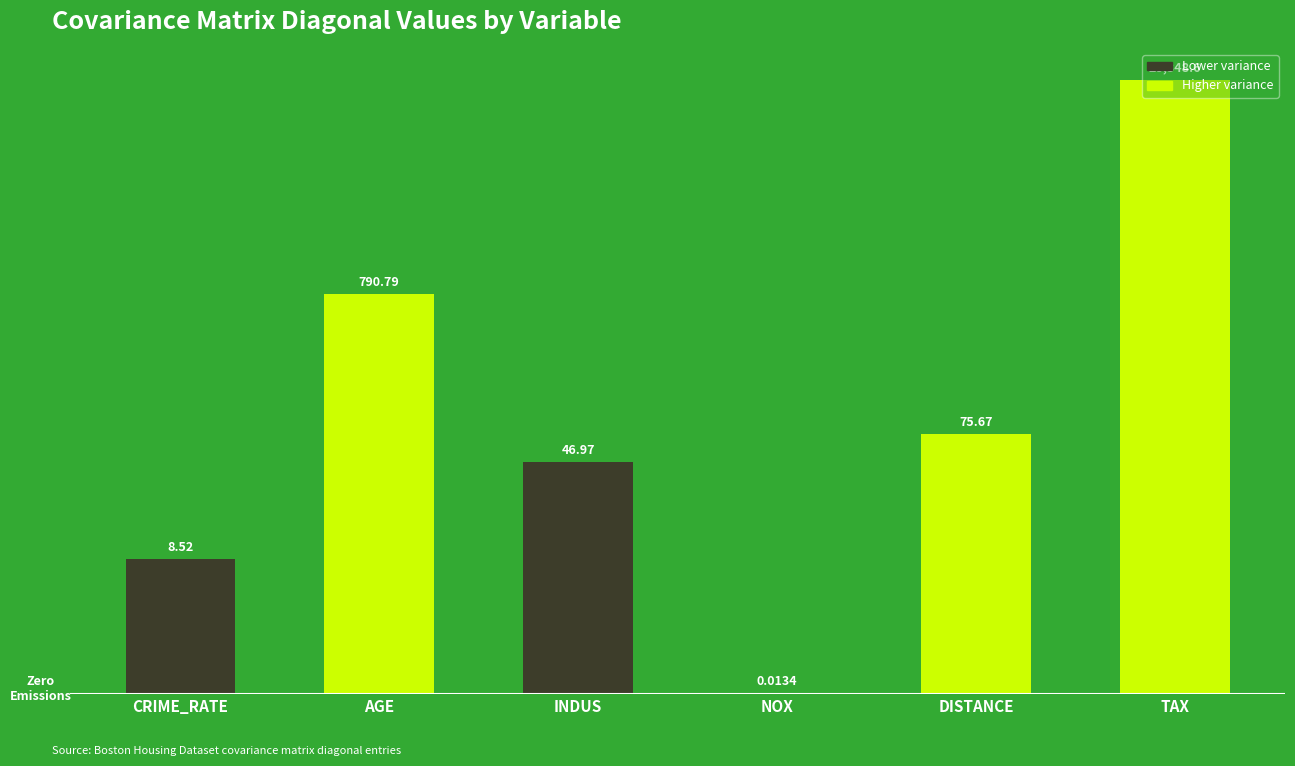

Are the bars horizontal?

No